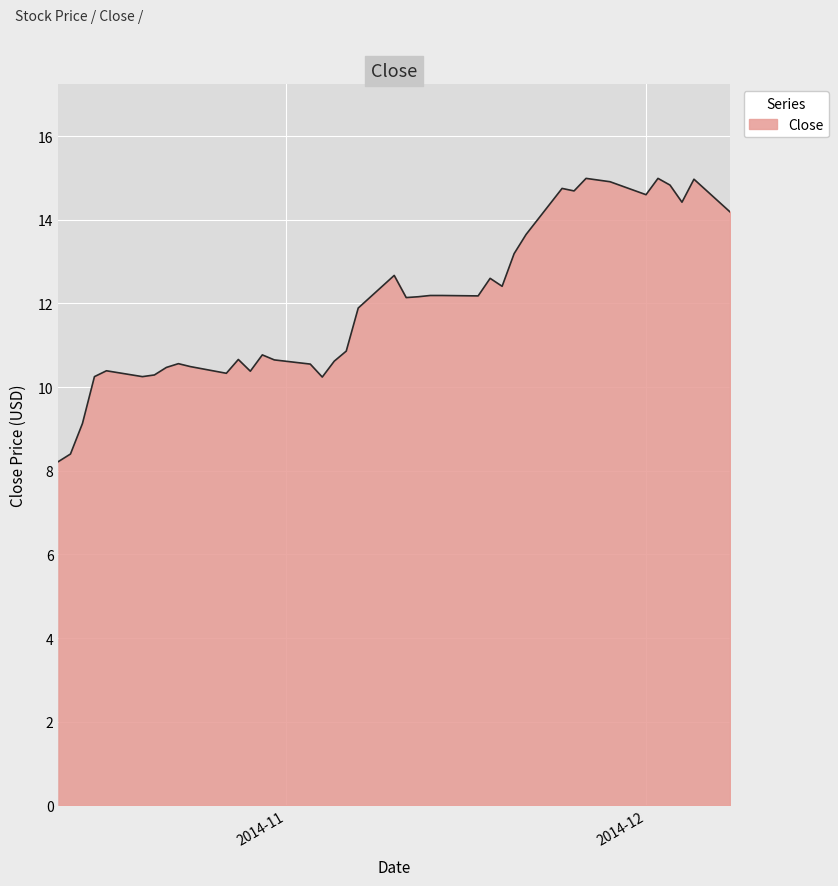

What is the minimum value shown in the chart?

8.2